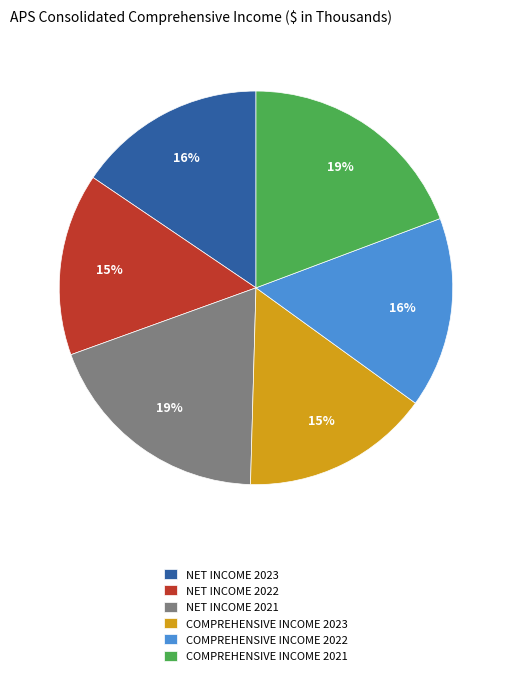

Is NET INCOME 2021 the majority of the pie?

No